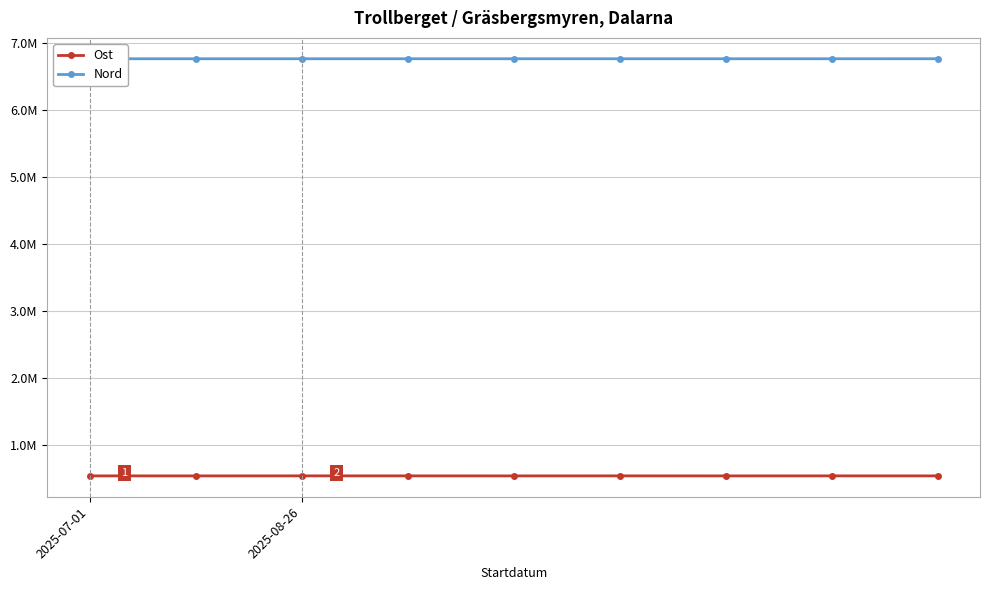

How many data points in Nord are less than 6762291?

3